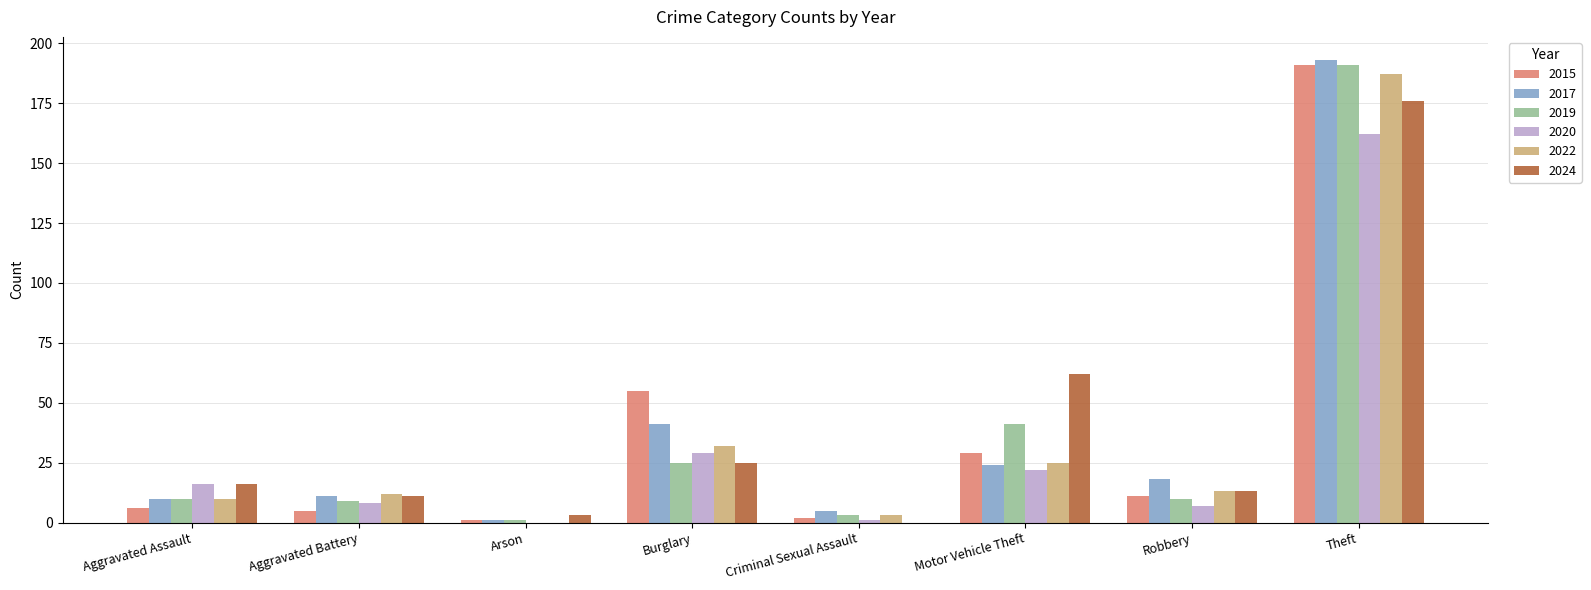

The 2017 series shows 25 at Robbery. True or false?

False